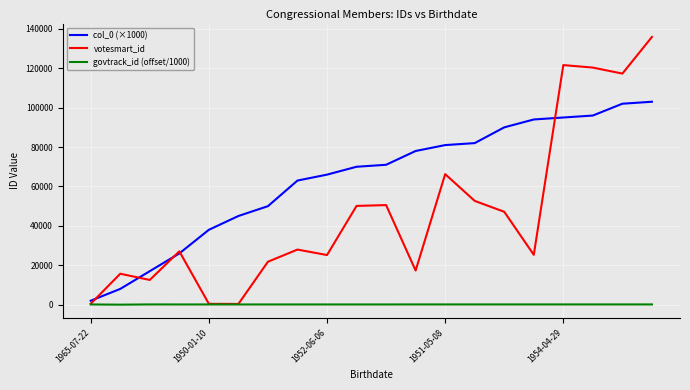

Which series has the widest spread of values?

votesmart_id